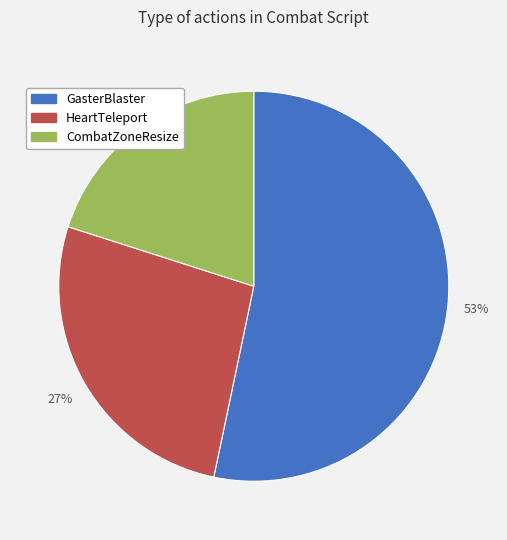

To the nearest percent, what is the difference between the largest and smallest slice percentages?

33%